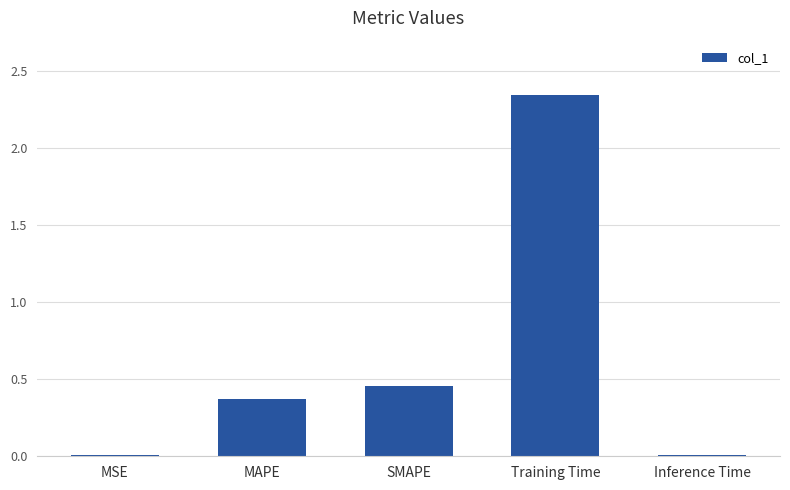

What is the label of the 2nd bar from the left?

MAPE